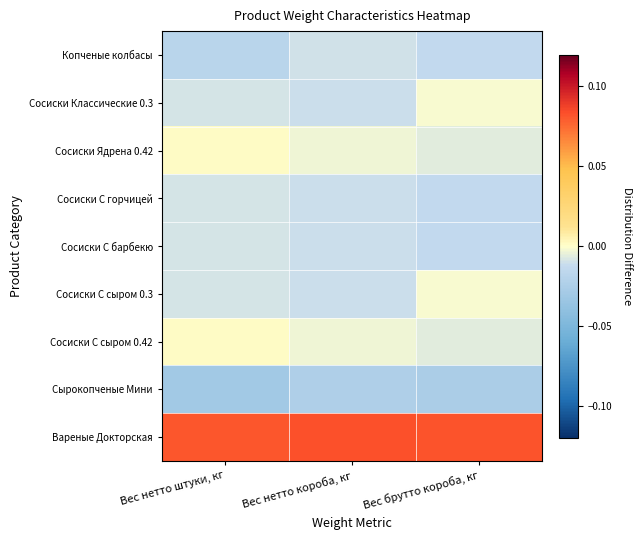

Which series has the largest total across all categories?

Вареные Докторская